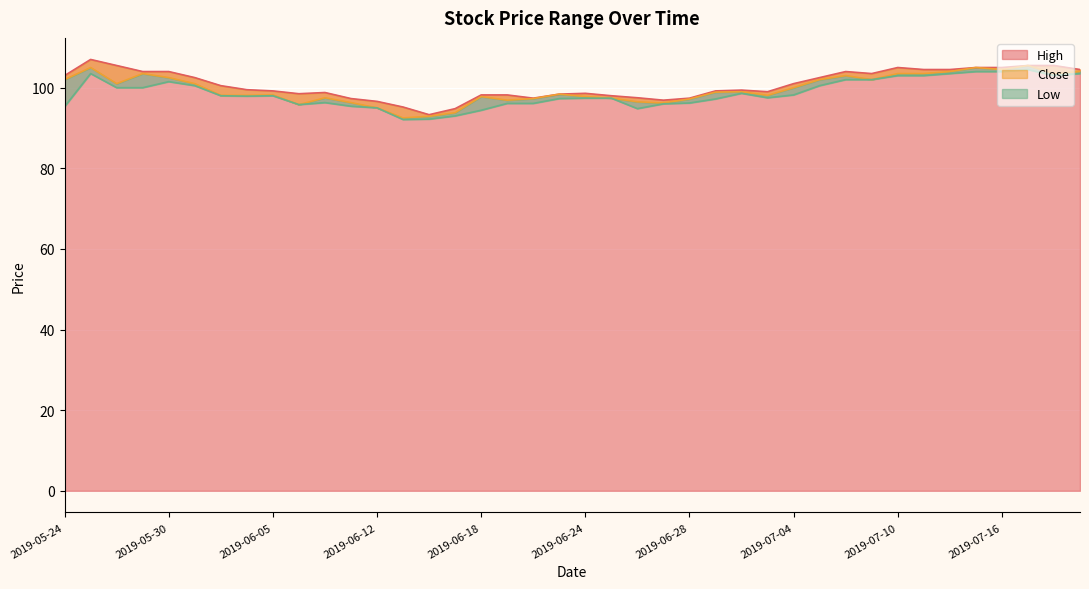

What position from the left is 2019-07-11?

34